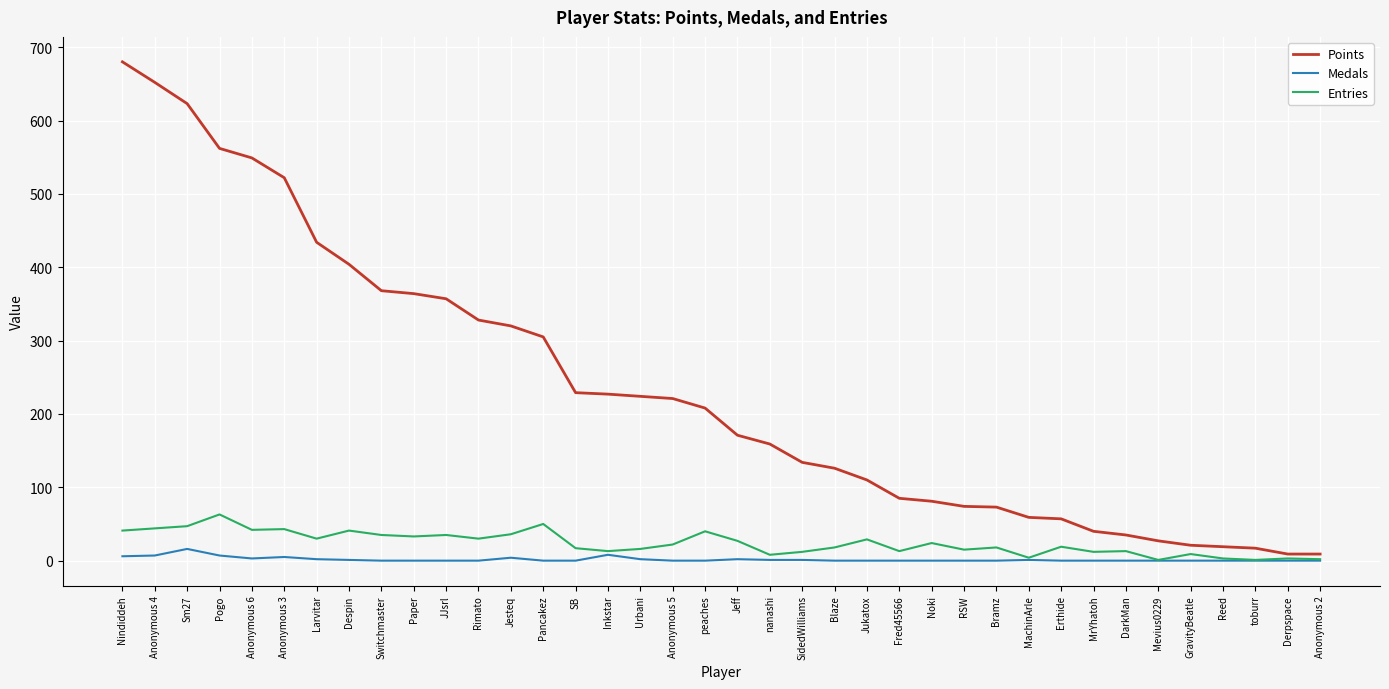

How many values in the Medals series exceed 0?

15